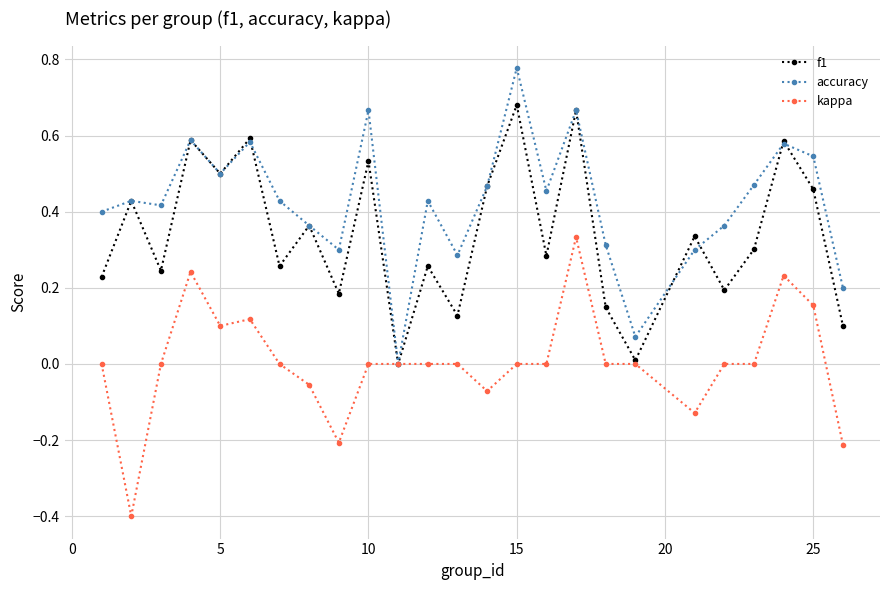

Rank the series by their maximum value, from highest to lowest.

accuracy, f1, kappa